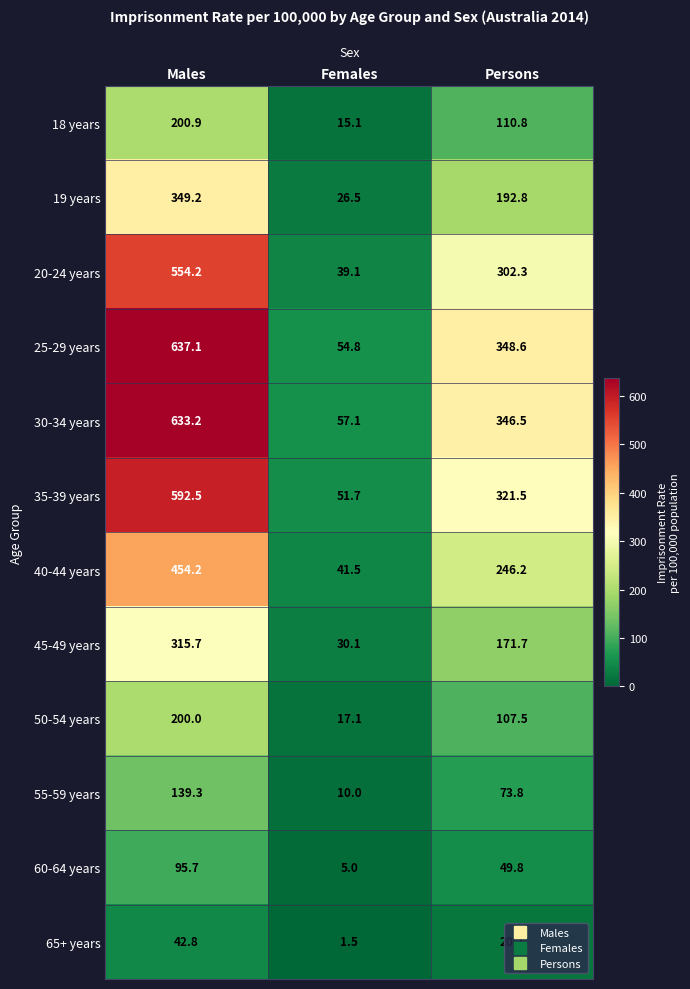

What is the difference between the highest and lowest values at Males?

594.3